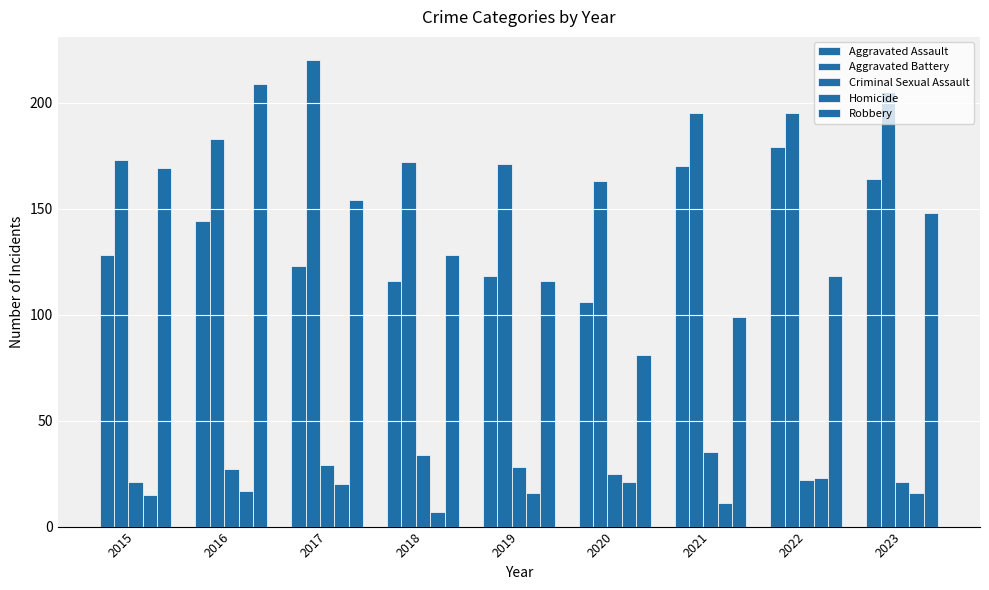

What is the average value of the Criminal Sexual Assault series?

27